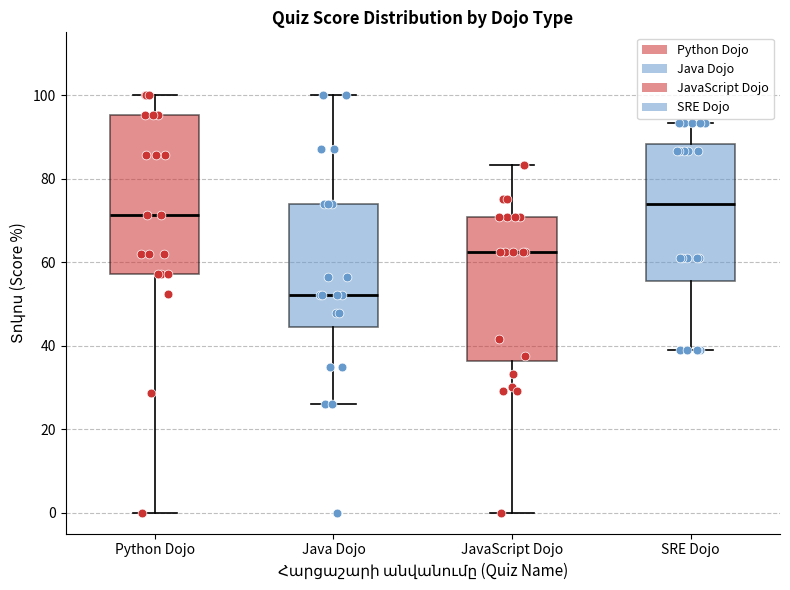

Reading left to right, transcribe this box plot: for each box, give where its median line is, the range the box spans, and where its two whiskers end, as read against the y-axis. The values are not printed on the chart, so give them approximately, as read against the axis.

Python Dojo: median 72, box 58 to 96, whiskers 0 to 100
Java Dojo: median 52, box 44 to 74, whiskers 26 to 100
JavaScript Dojo: median 62, box 36 to 70, whiskers 0 to 84
SRE Dojo: median 74, box 56 to 88, whiskers 38 to 94